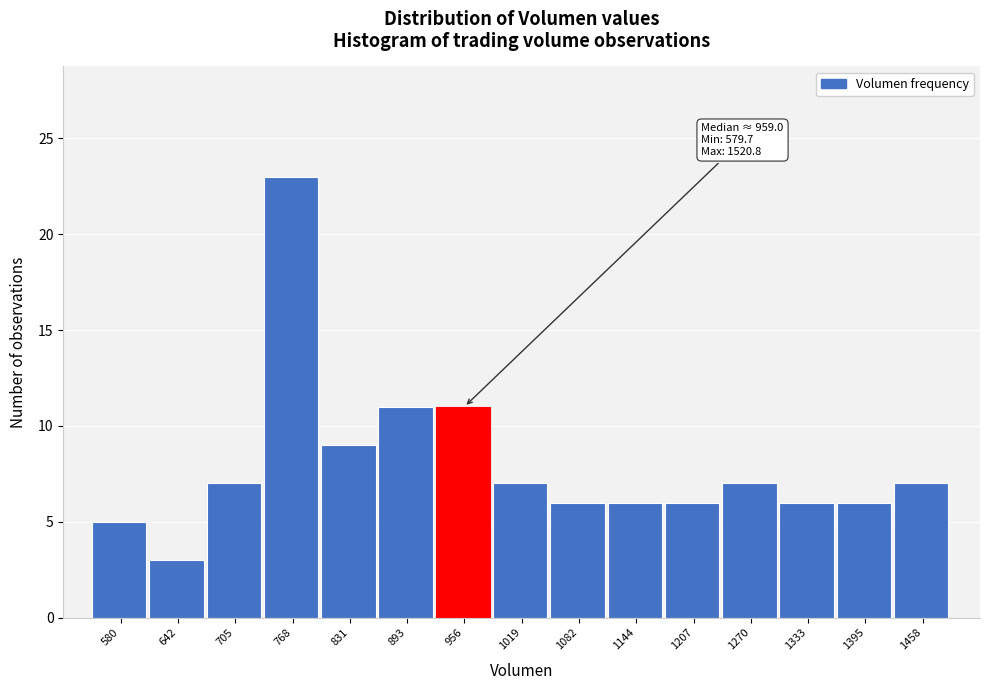

Reading left to right, extract all data points from this chart.

5	3	7	23	9	11	11	7	6	6	6	7	6	6	7